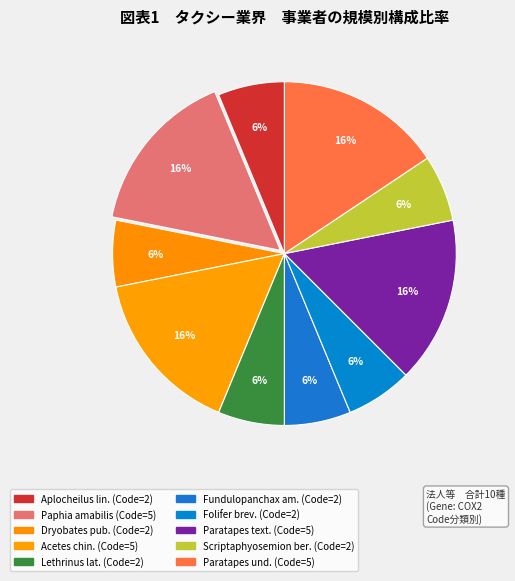

What is the largest slice in the pie chart?

Paphia amabilis